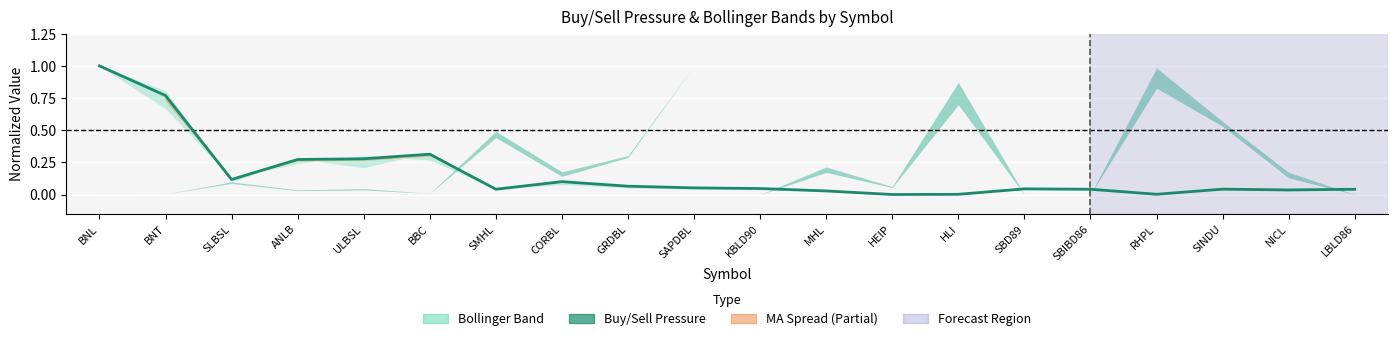

True or false: there are more than 2 points higher than both neighbors.

True